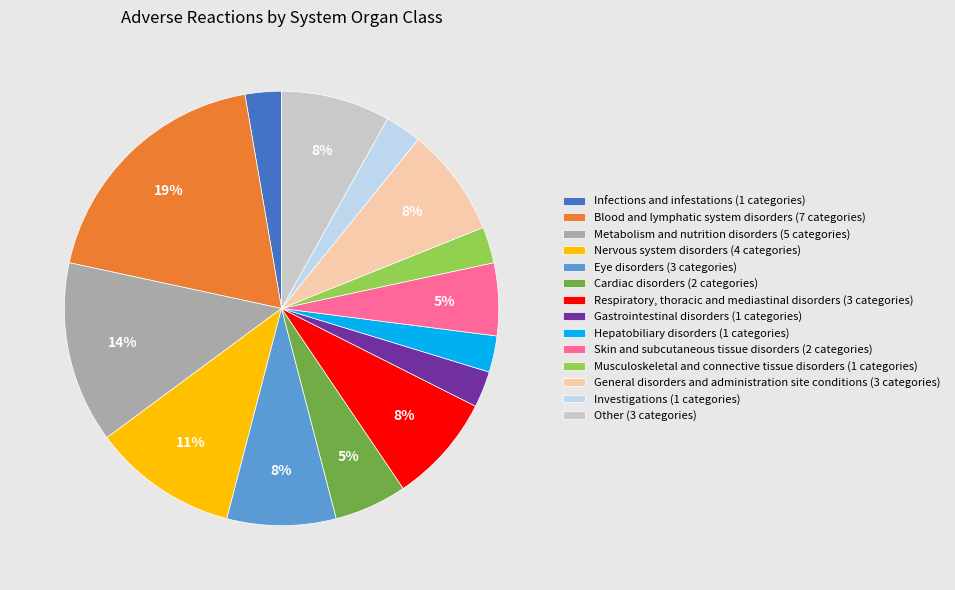

The Cardiac disorders slice represents 1% of the pie. True or false?

False